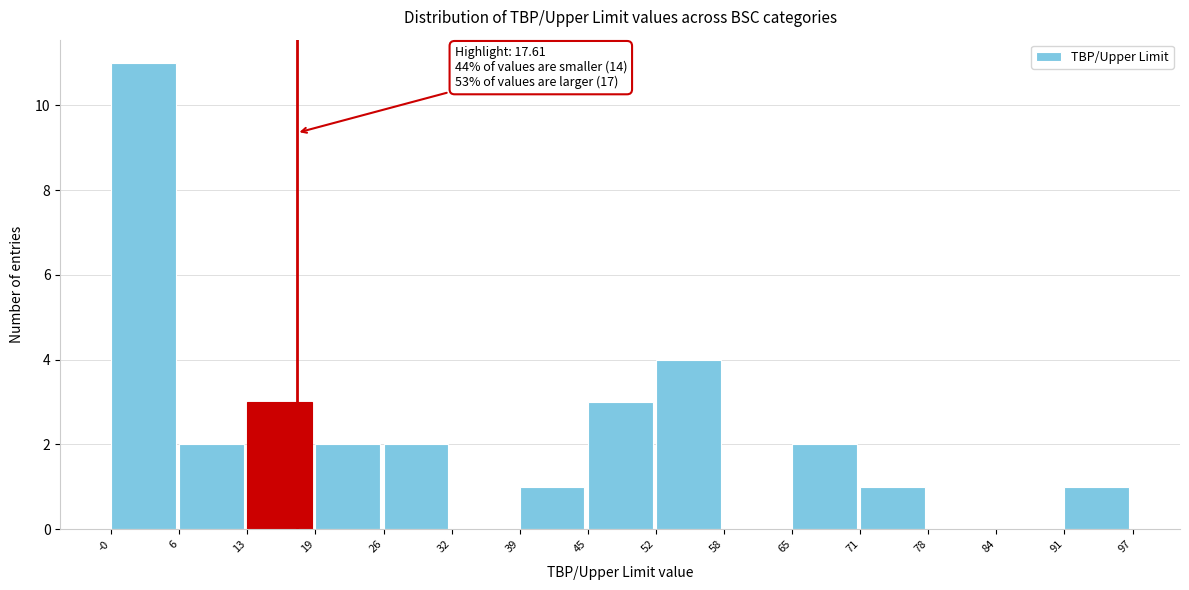

Over which range of the x-axis is the bar tallest?

-0 to 6